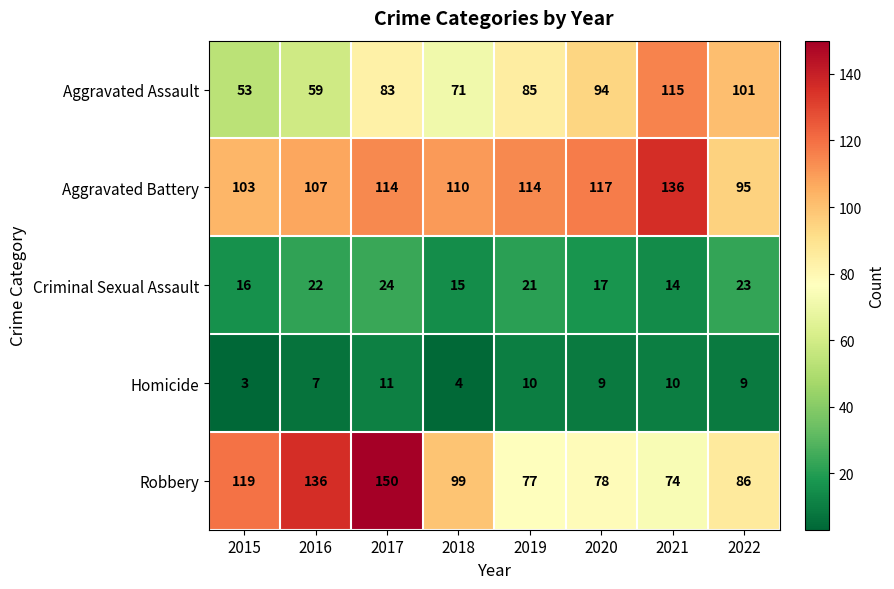

Which series has the widest spread of values?

Robbery